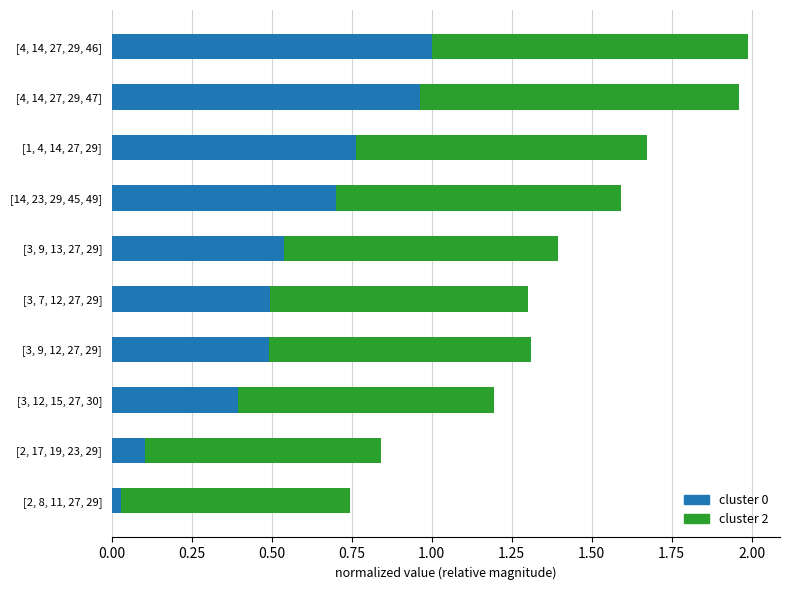

What is the total value across all series at [14, 23, 29, 45, 49]?

1.6